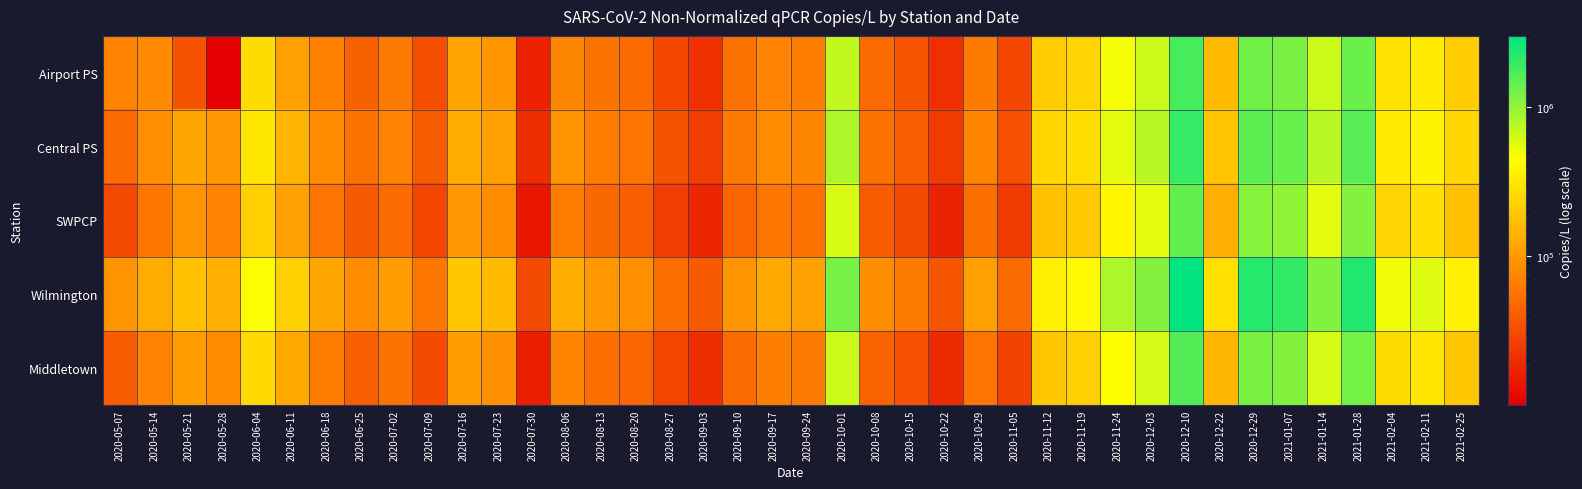

How many data points does each series have?

40